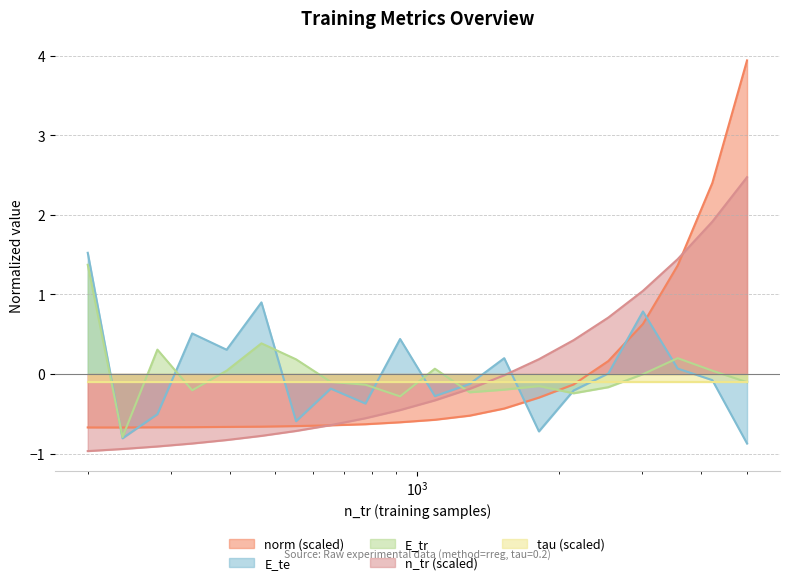

At which category does norm reach its first local valley?

237